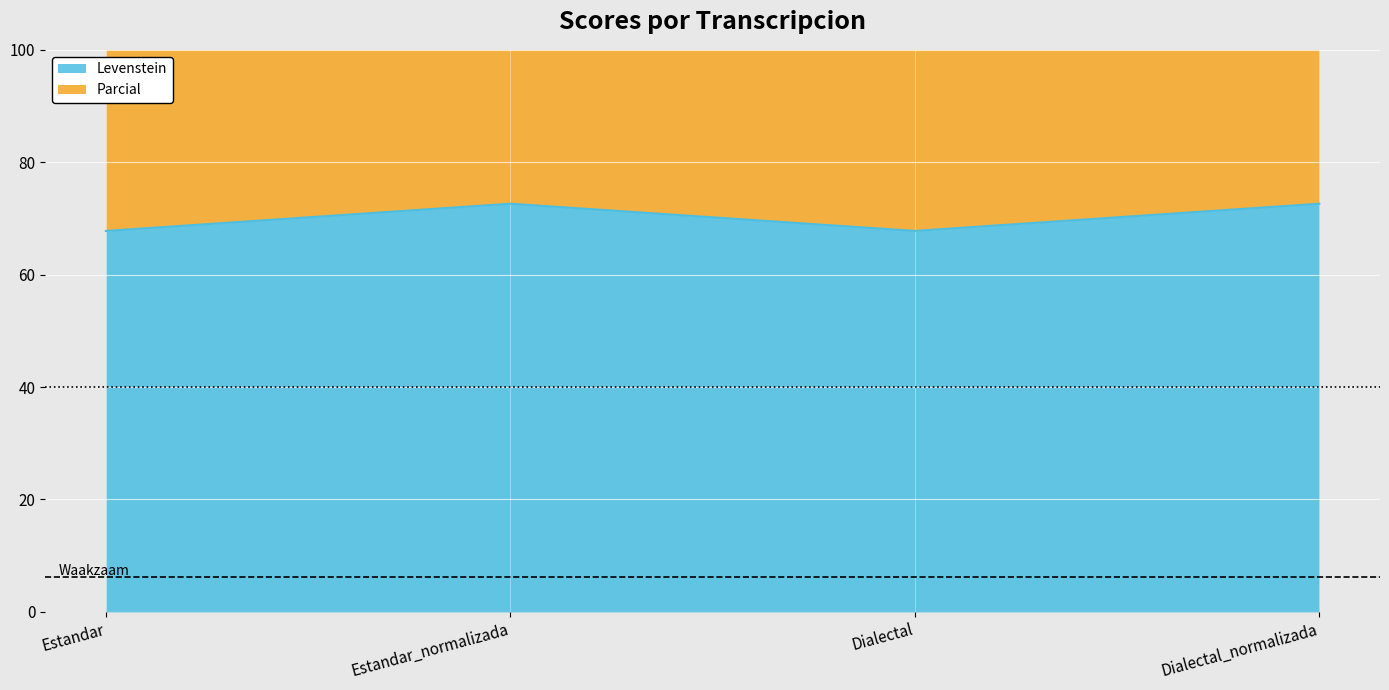

Reading left to right, extract all data points from this chart.

Levenstein: 67.8	72.6	67.8	72.6
Parcial: 142.1	150.5	142.1	150.5